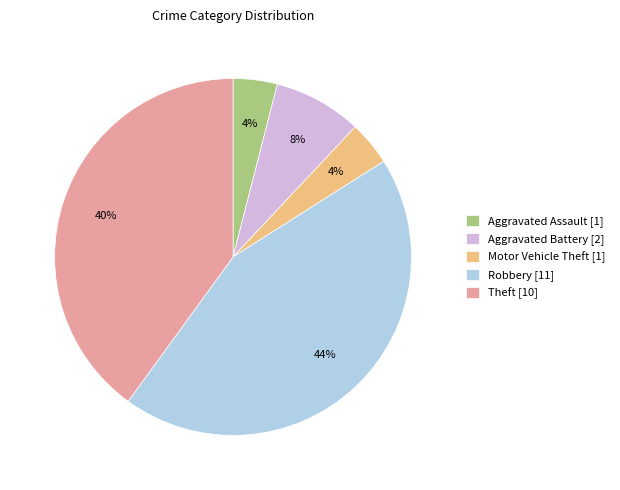

Is there a majority slice in this chart?

No